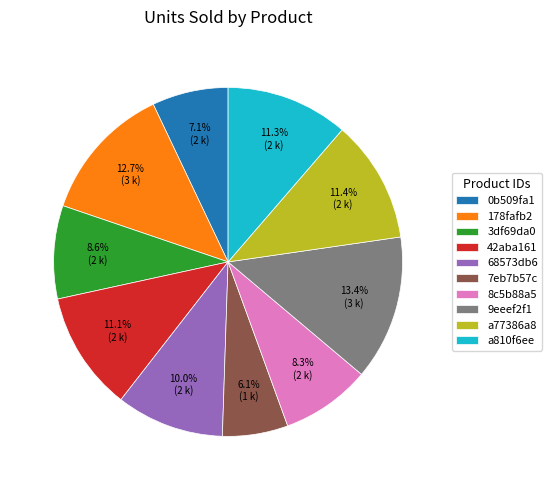

Which slice is the largest?

9eeef2f1